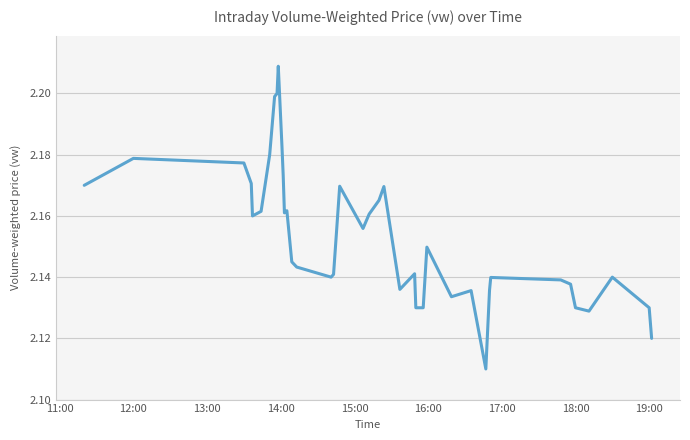

How many series are shown in this chart?

1